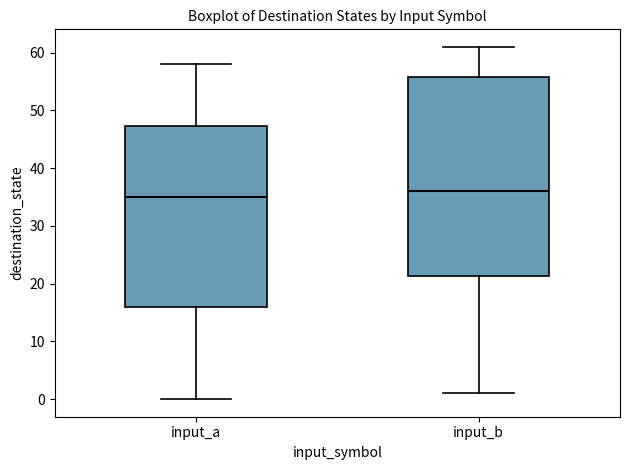

Which box is the tallest, from its lower edge to its upper edge?

input_b